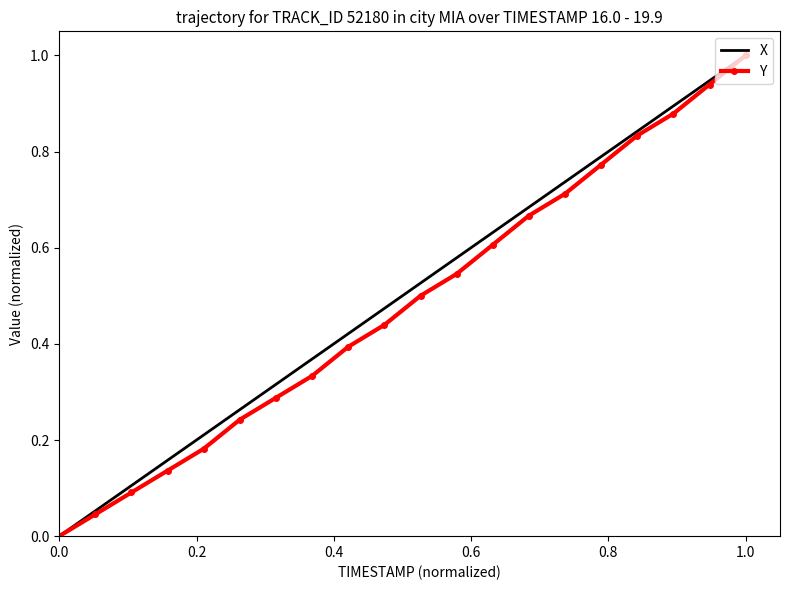

What is the maximum value for Y?

1.0